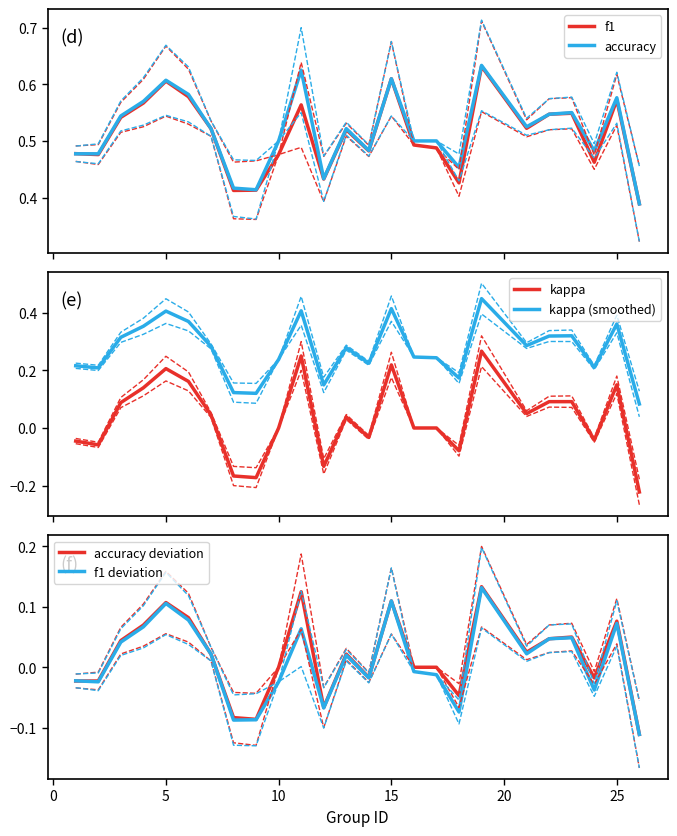

True or false: kappa (smoothed) and kappa intersect in this chart.

False